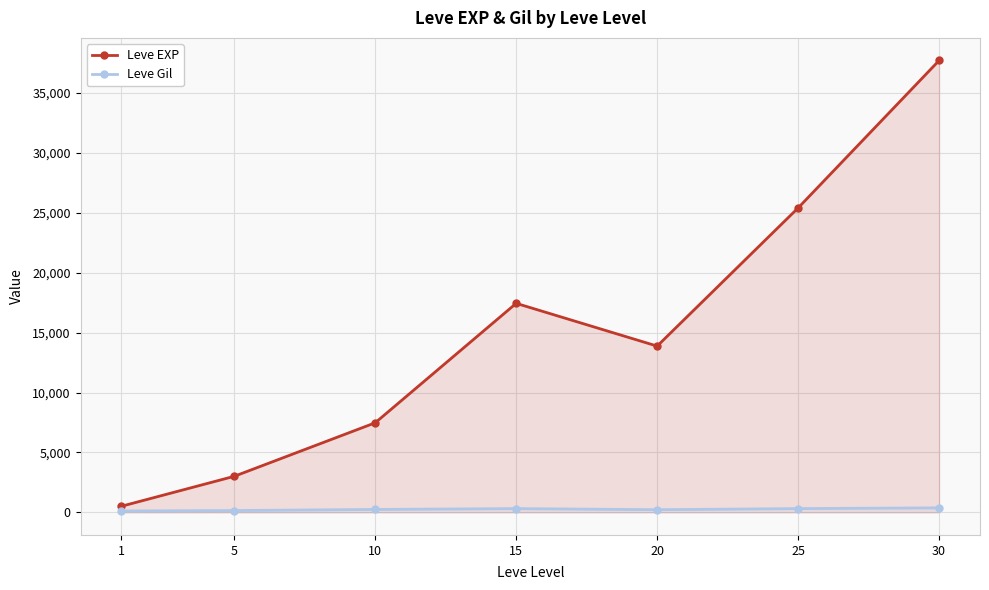

At which category is the sum across all series the highest?

30